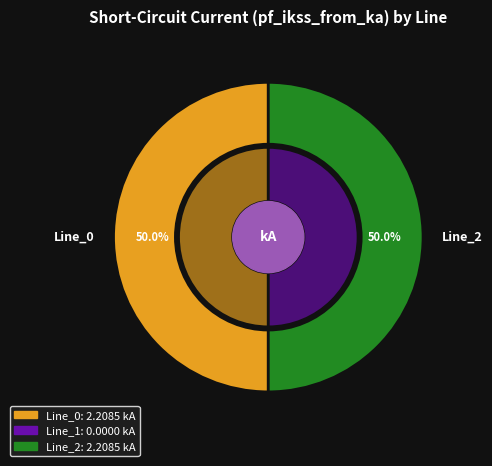

What is the total percentage of Line_0 and Line_1?

50.0%